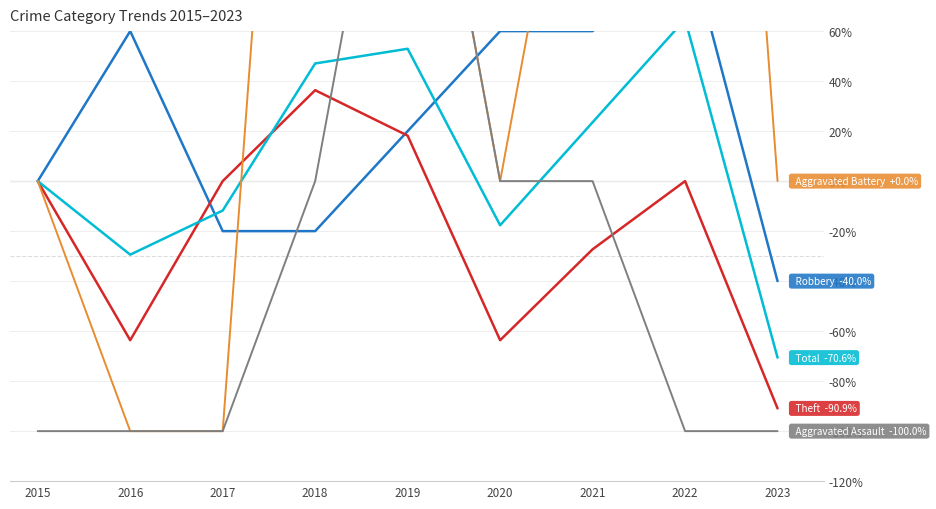

True or false: Total has a value of 69.4 at 2019.

False